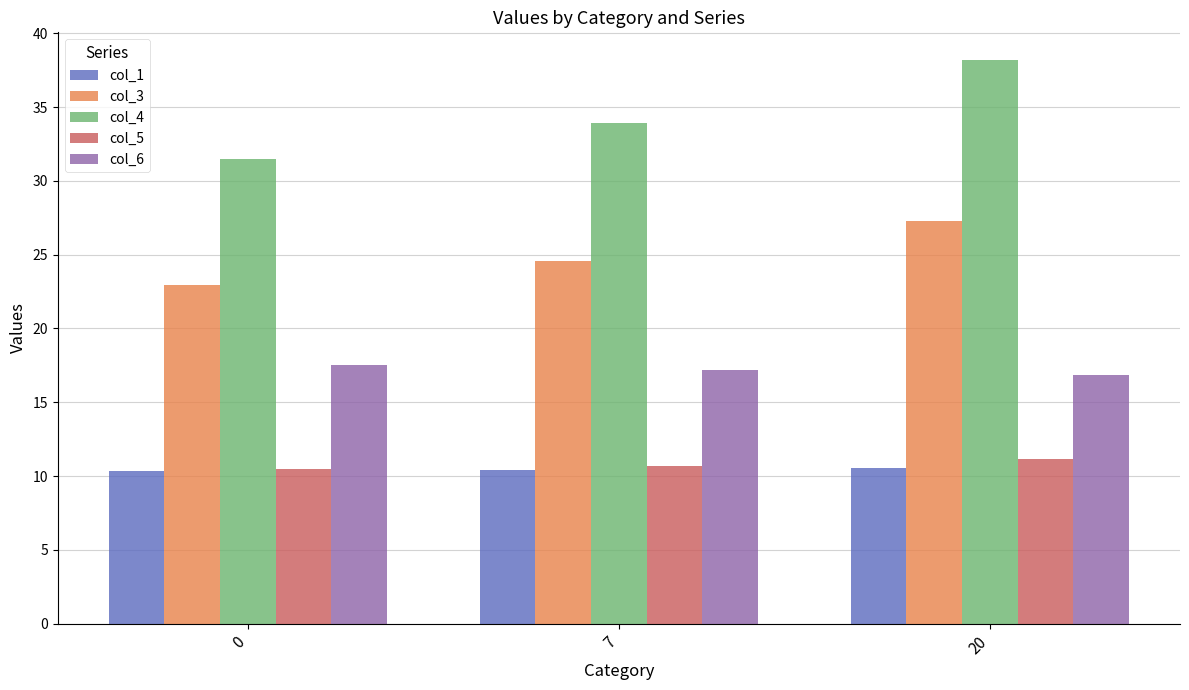

Is the value of col_5 at 0 greater than the value of col_3 at 0?

No